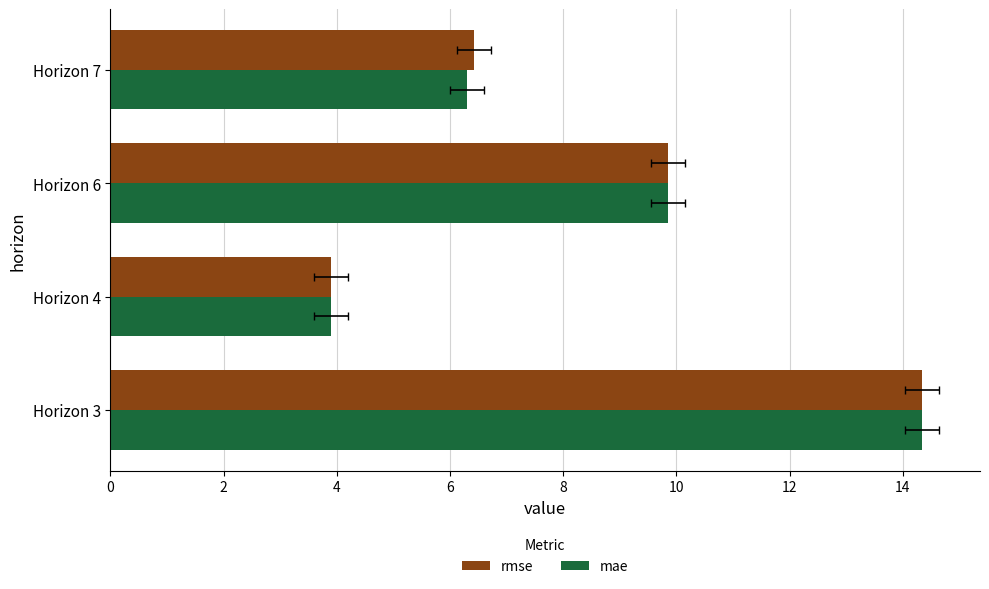

Which series has the largest total across all categories?

rmse